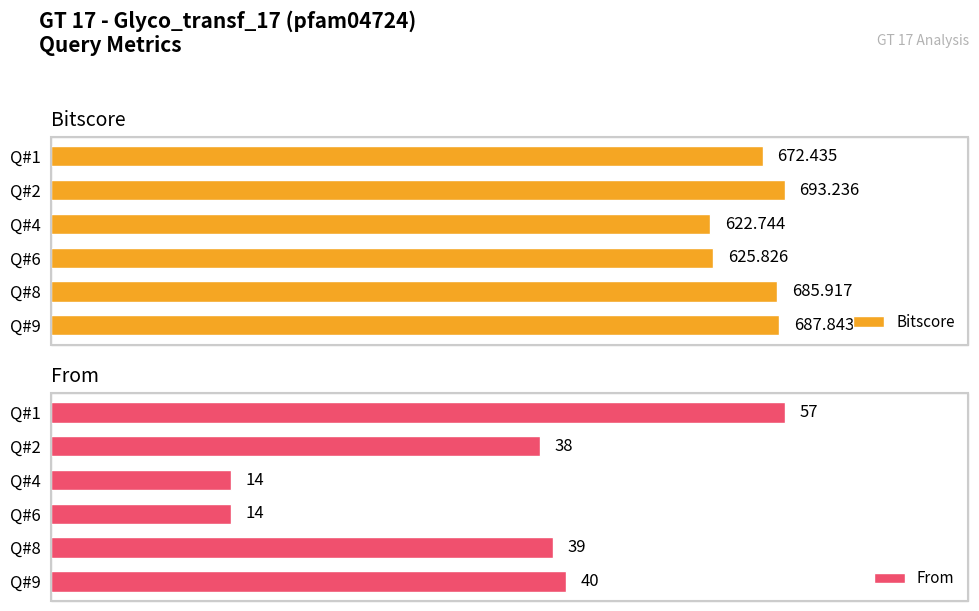

What is the difference between the maximum and minimum values in the Bitscore series?

70.5